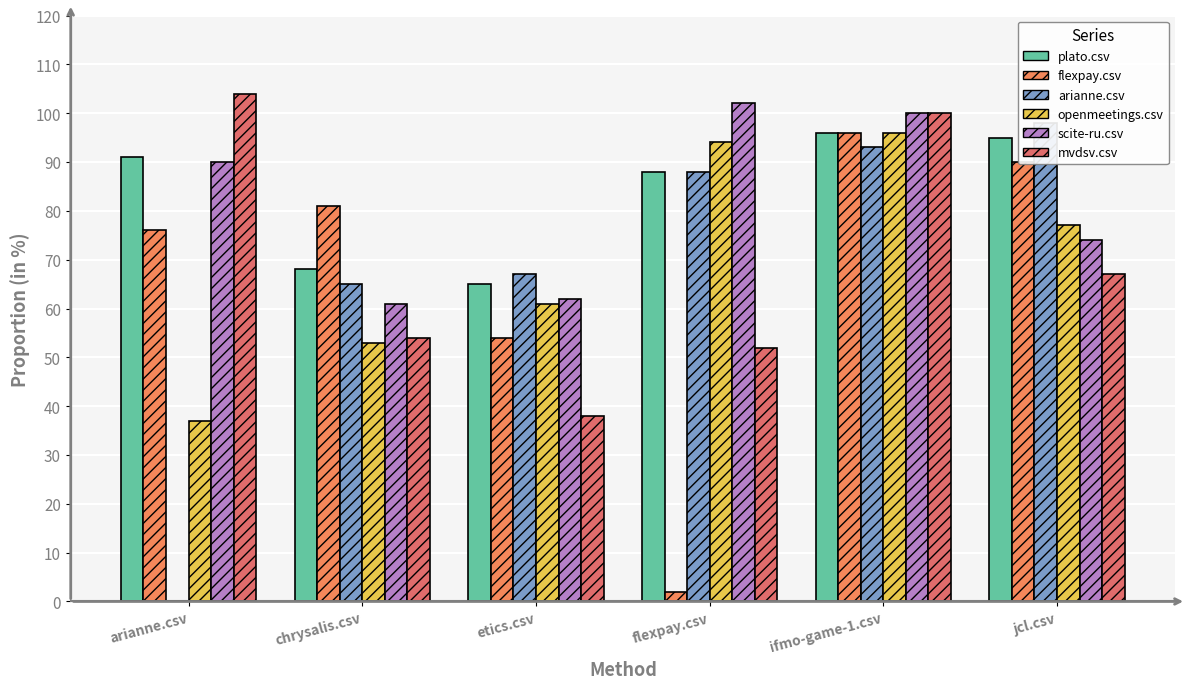

Which series changed the most between chrysalis.csv and etics.csv?

flexpay.csv